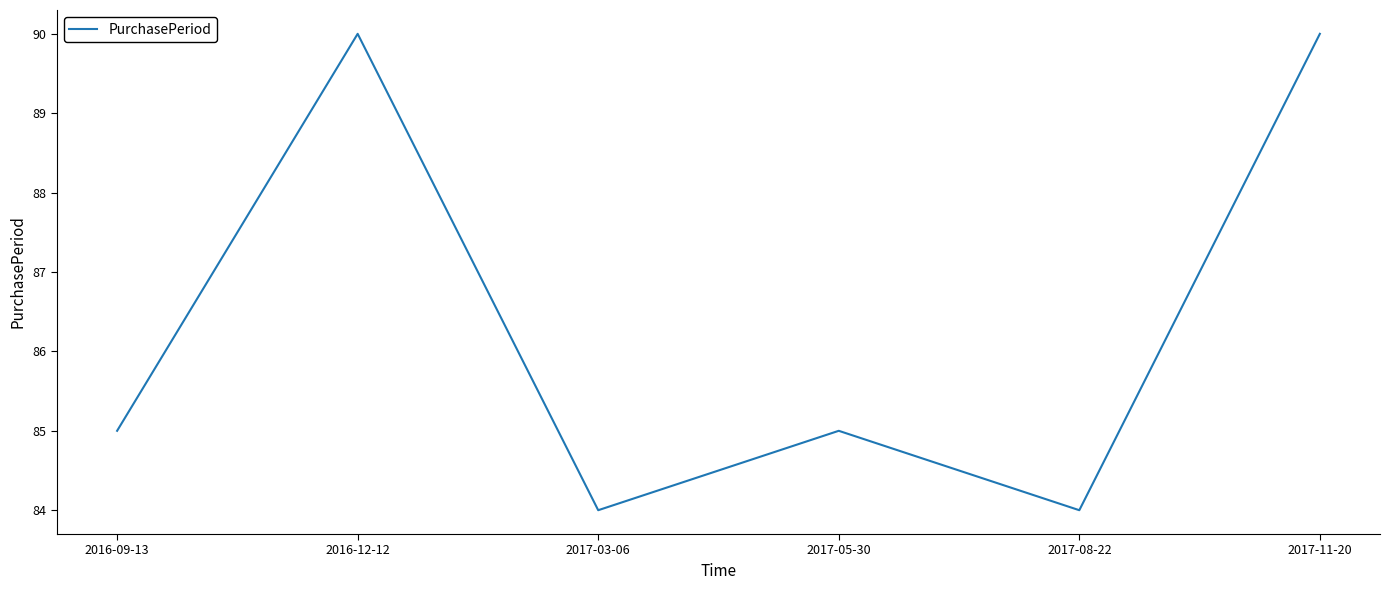

The value at 2017-03-06 is 117. True or false?

False